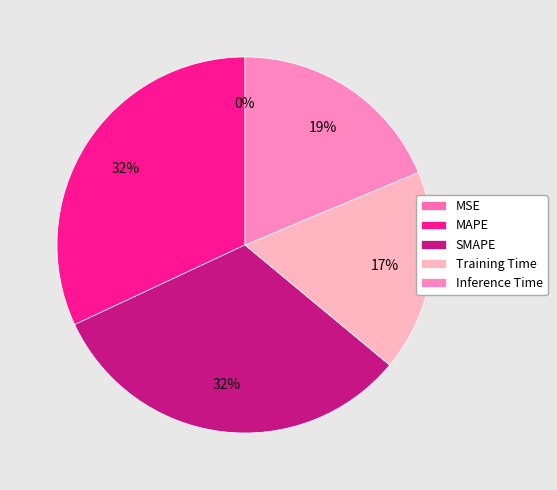

Does Training Time represent more than half of the total?

No